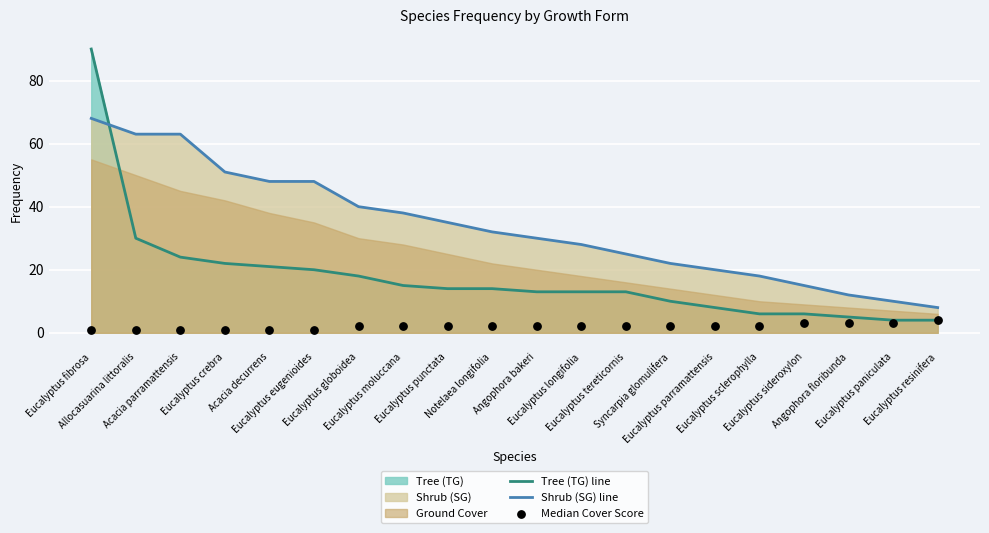

At which category is the sum across all series the highest?

Eucalyptus fibrosa